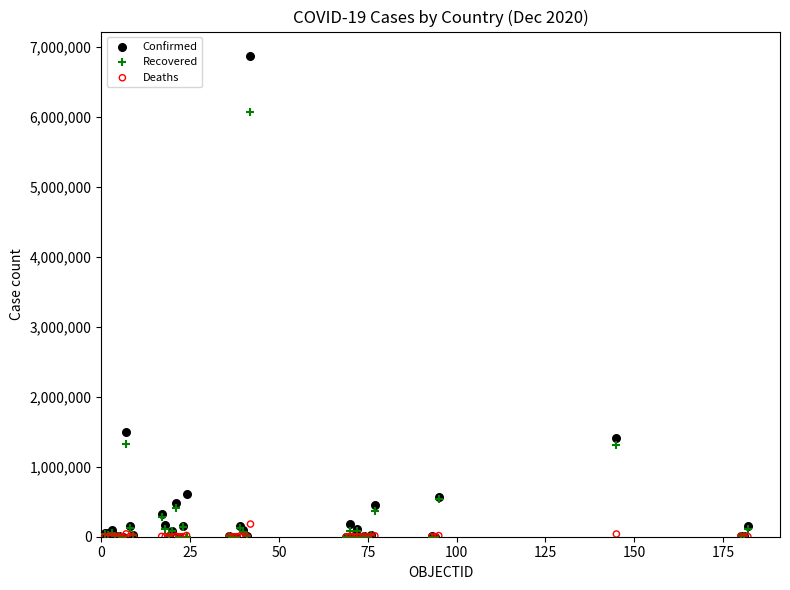

In the Recovered series, what Y value is closest to 3039143?

1330160